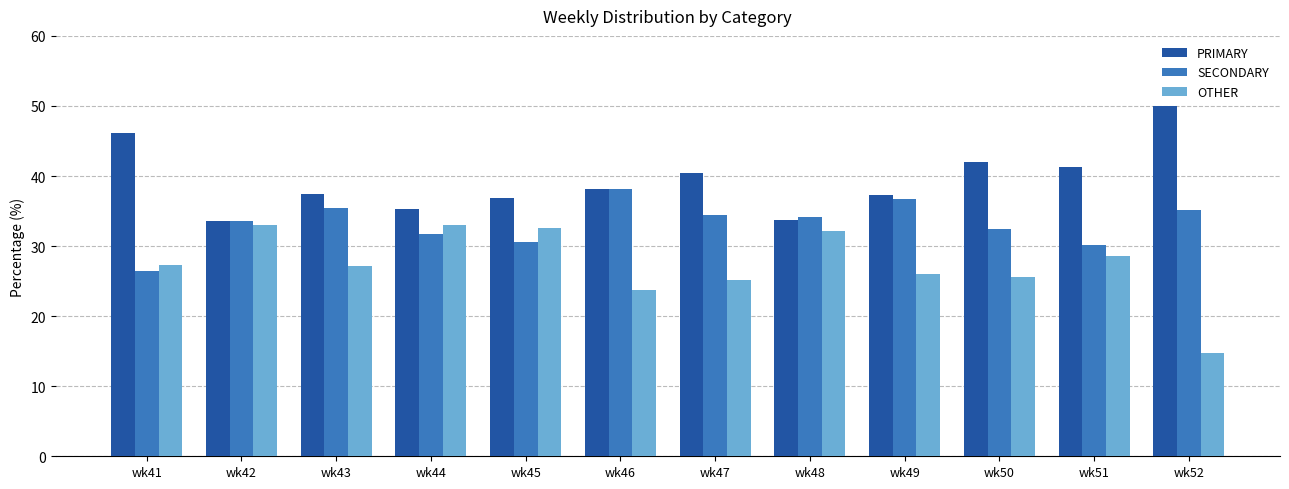

What is the spread (max minus min) of values at wk43?

10.2